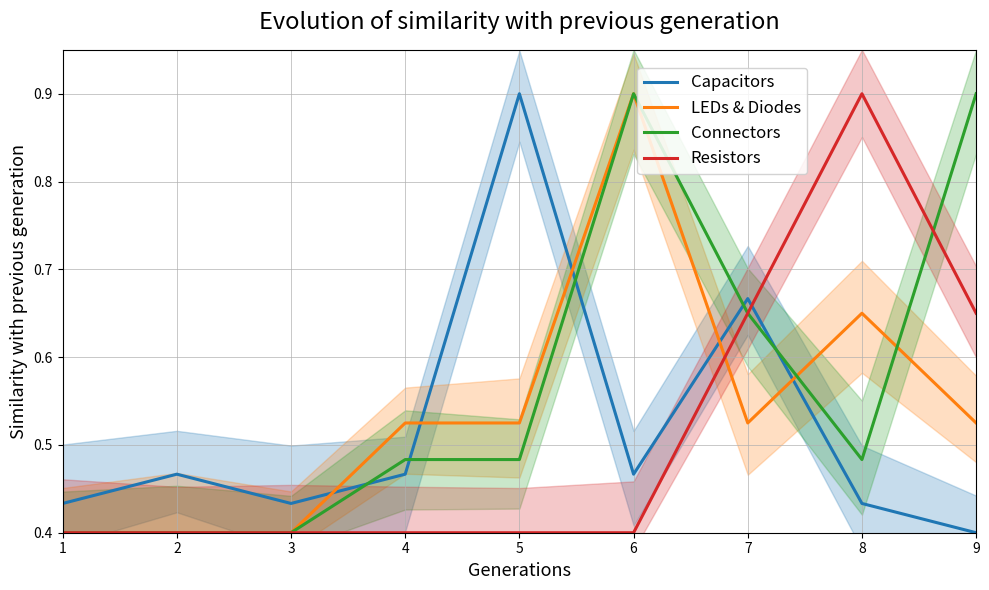

What is the highest value of the Connectors series?

0.9